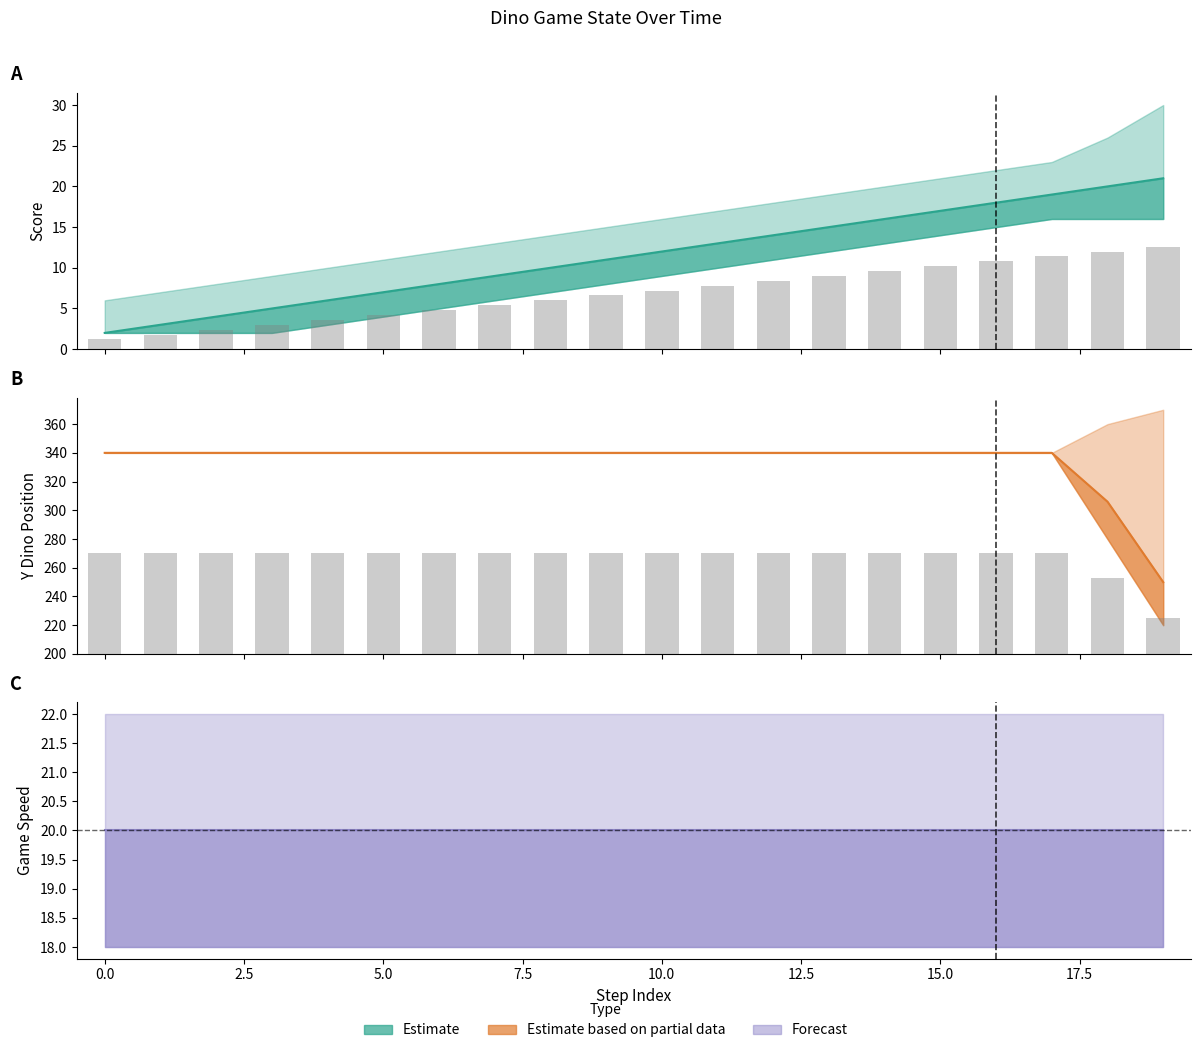

Rank the categories by score value from highest to lowest.

19, 18, 17, 16, 15, 14, 13, 12, 11, 10, 9, 8, 7, 6, 5, 4, 3, 2, 1, 0